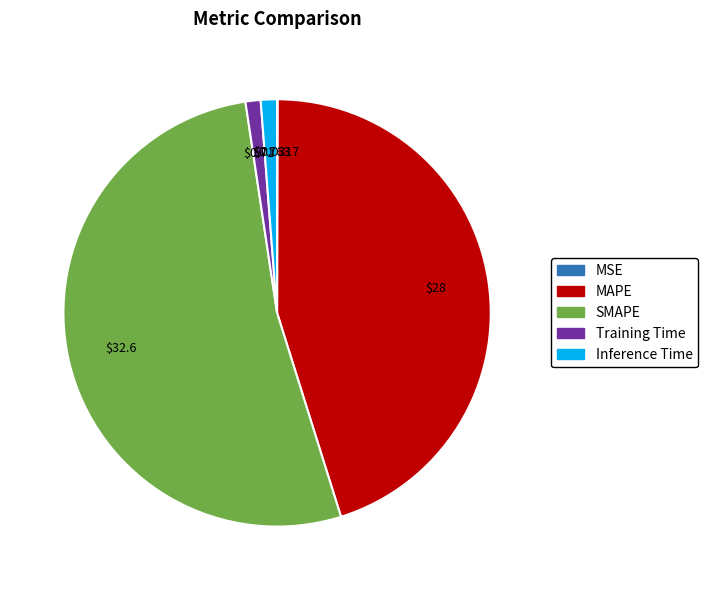

Is MAPE the majority of the pie?

No